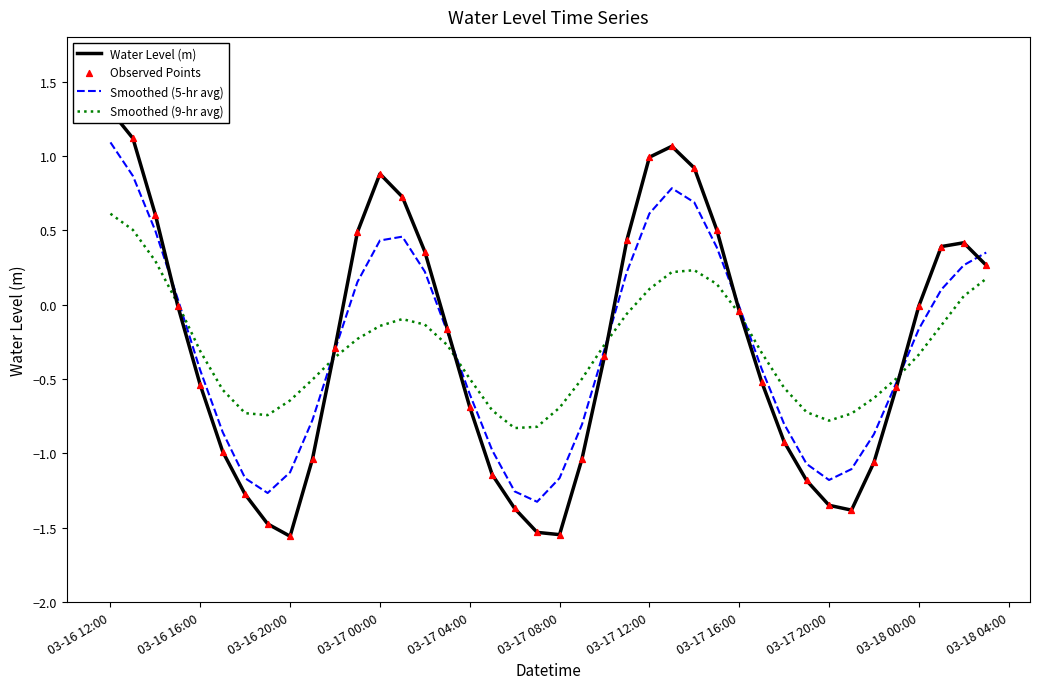

Which series reaches the maximum Y coordinate?

Water Level (m)